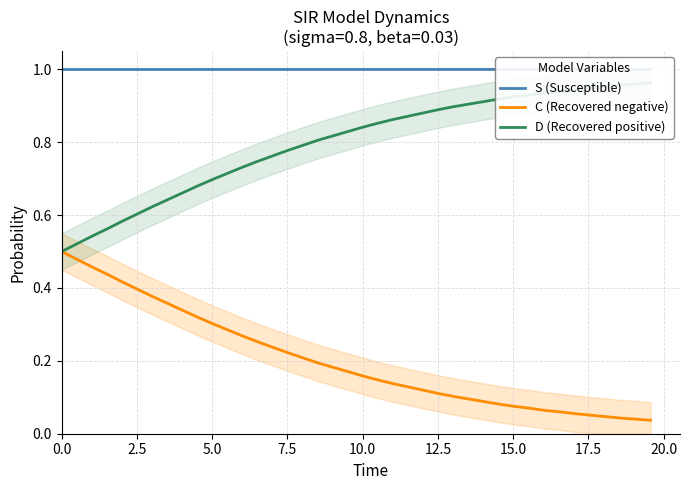

True or false: C (Recovered negative) and D (Recovered positive) cross at least once.

False